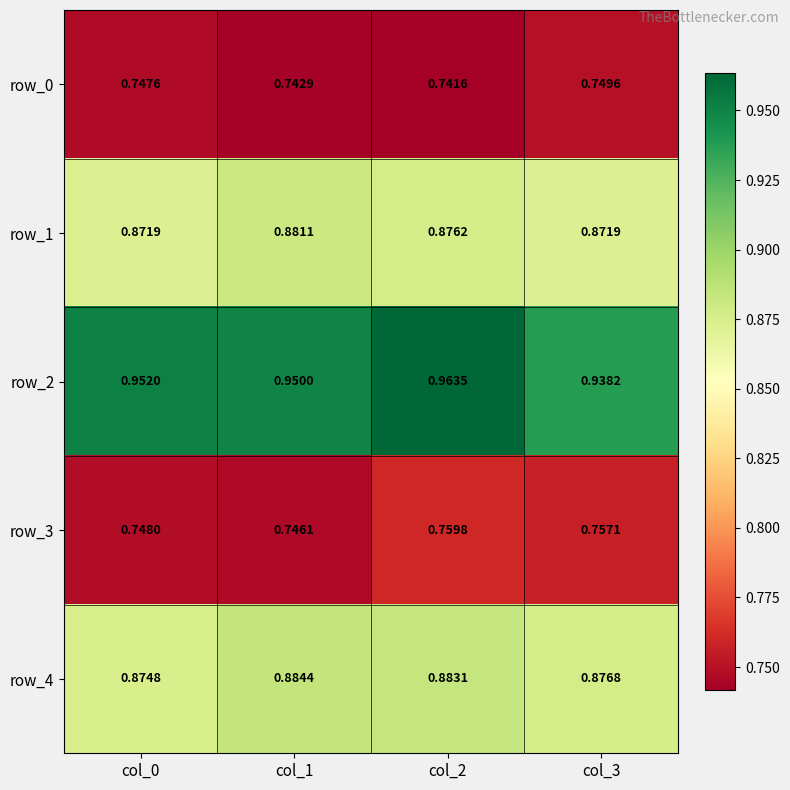

At which label does row_3 reach its peak?

col_2